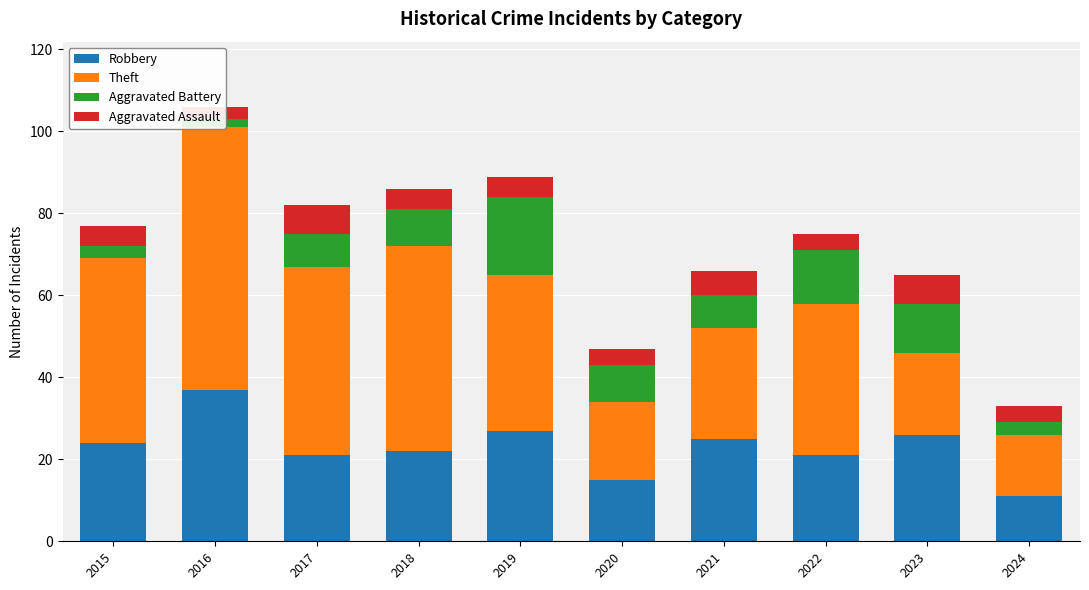

What is the approximate value of Robbery at 2024?

11